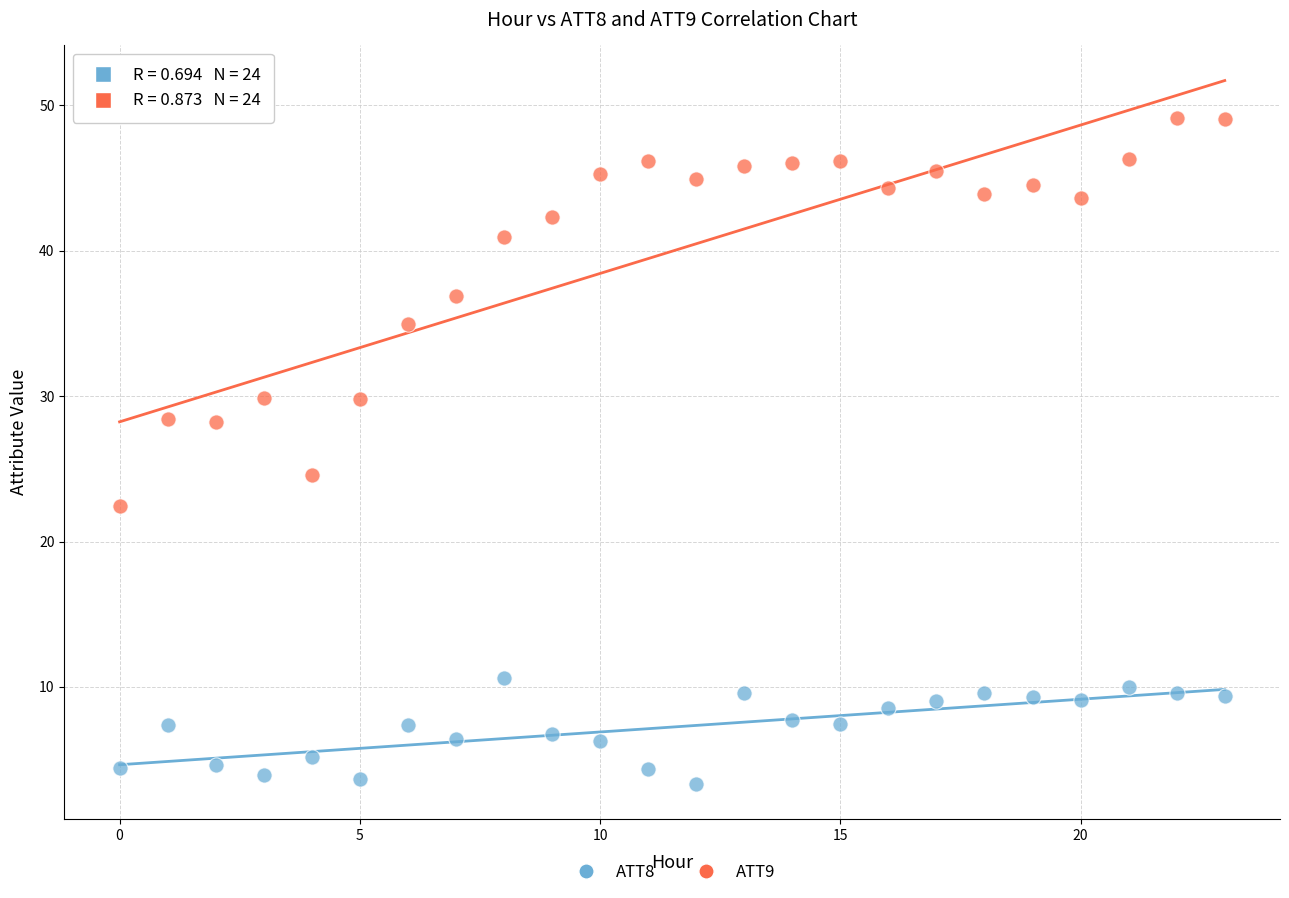

Which series has the widest spread of Y values?

ATT9